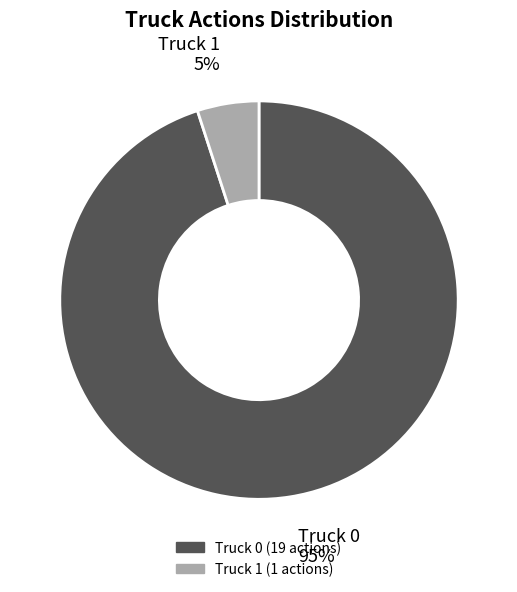

What percentage is the Truck 0 slice, to the nearest percent?

95%